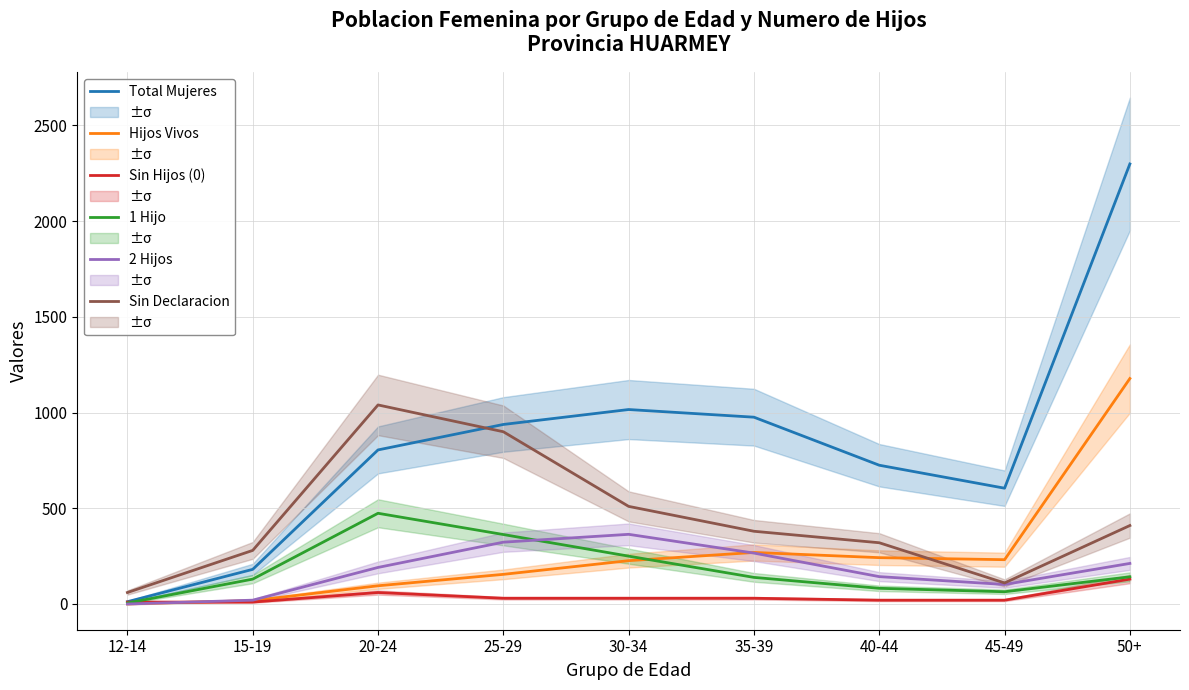

What is the total value across all series at 45-49?

1132.5